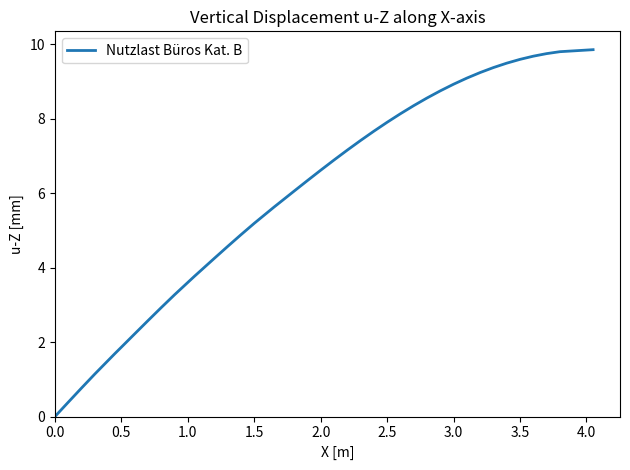

What is the difference between the maximum and minimum values?

9.9